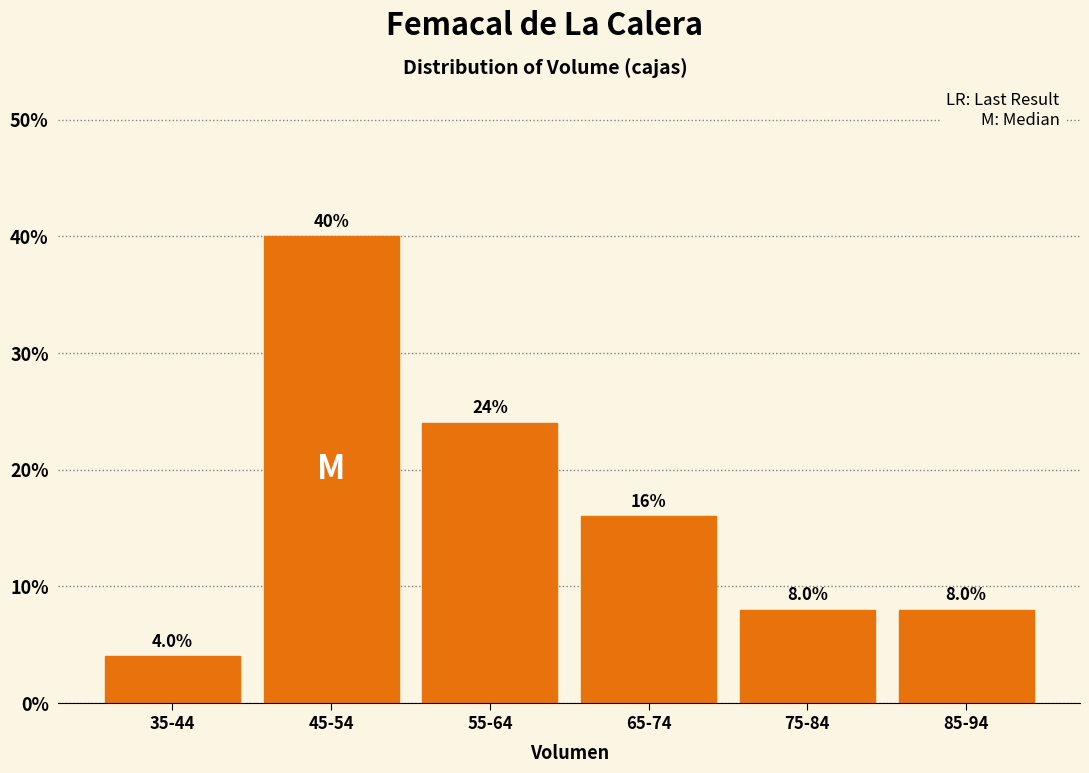

Reading left to right, list all the values displayed in this chart.

35-44=4	45-54=40	55-64=24	65-74=16	75-84=8	85-94=8